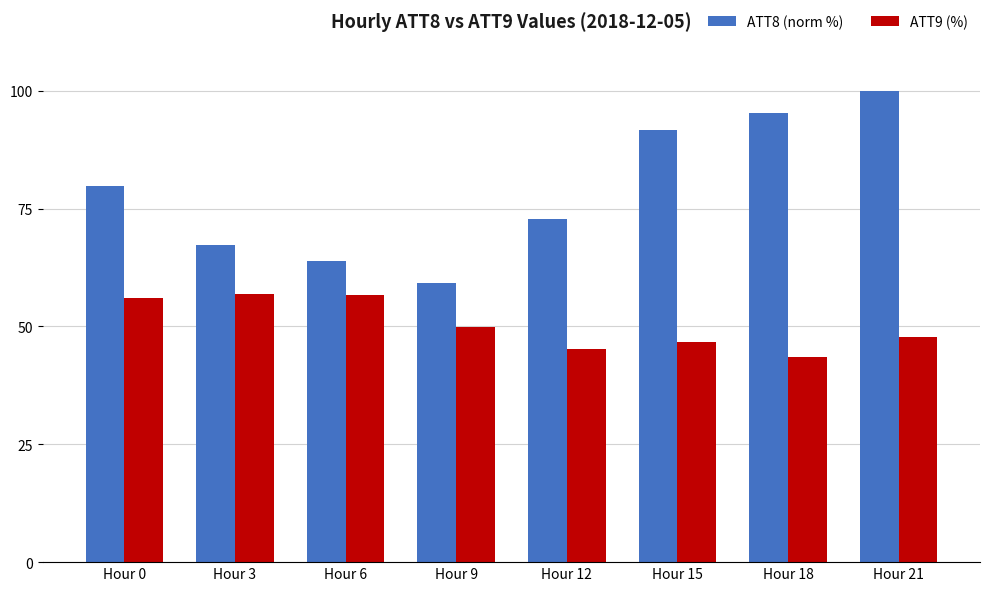

At which label does ATT8 (norm %) reach its minimum?

Hour 9